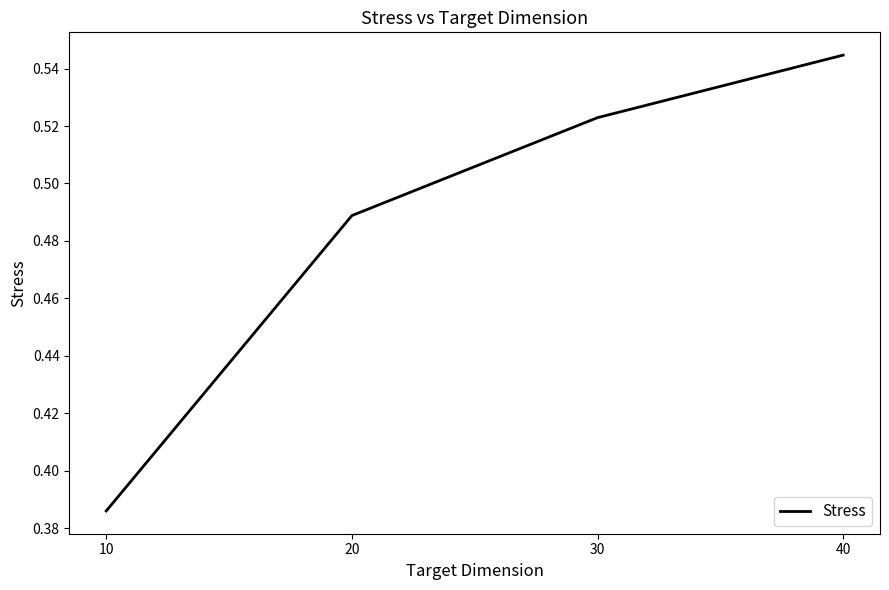

Which category has the highest value across all series?

40